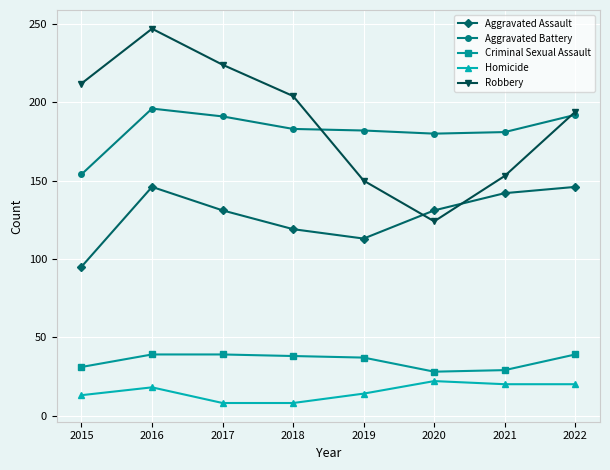

What is the maximum value shown in the chart?

247